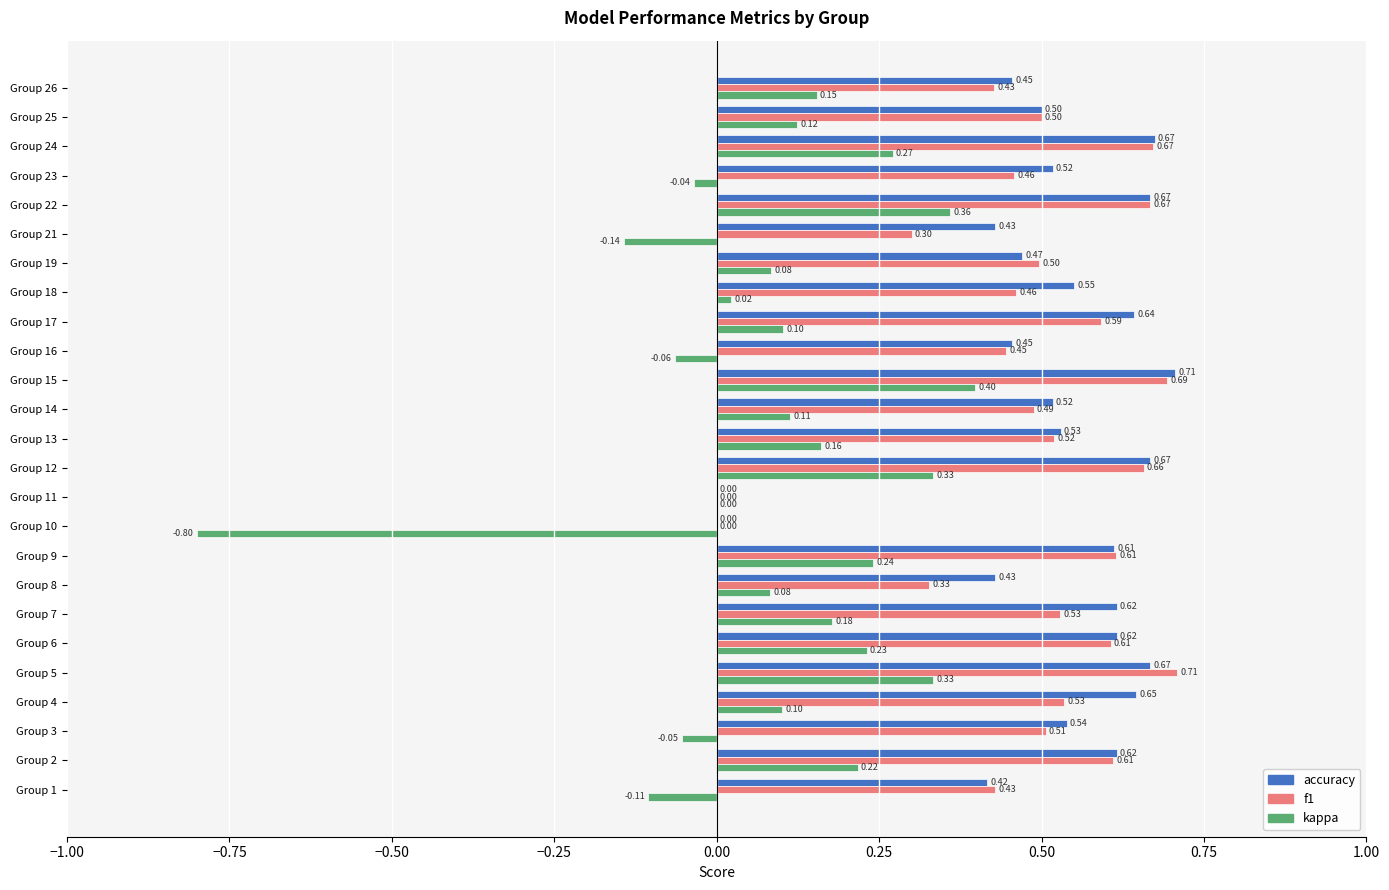

How many distinct data groups are displayed?

3